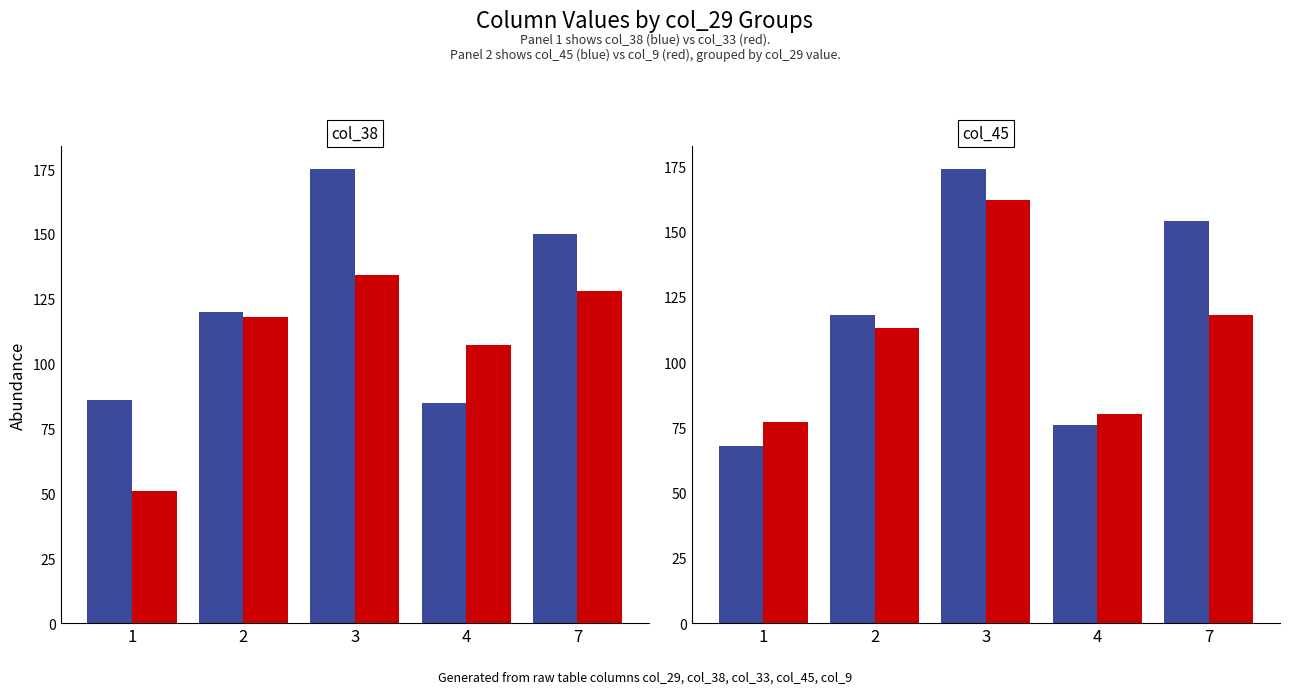

At how many categories does at least one series exceed 86?

4